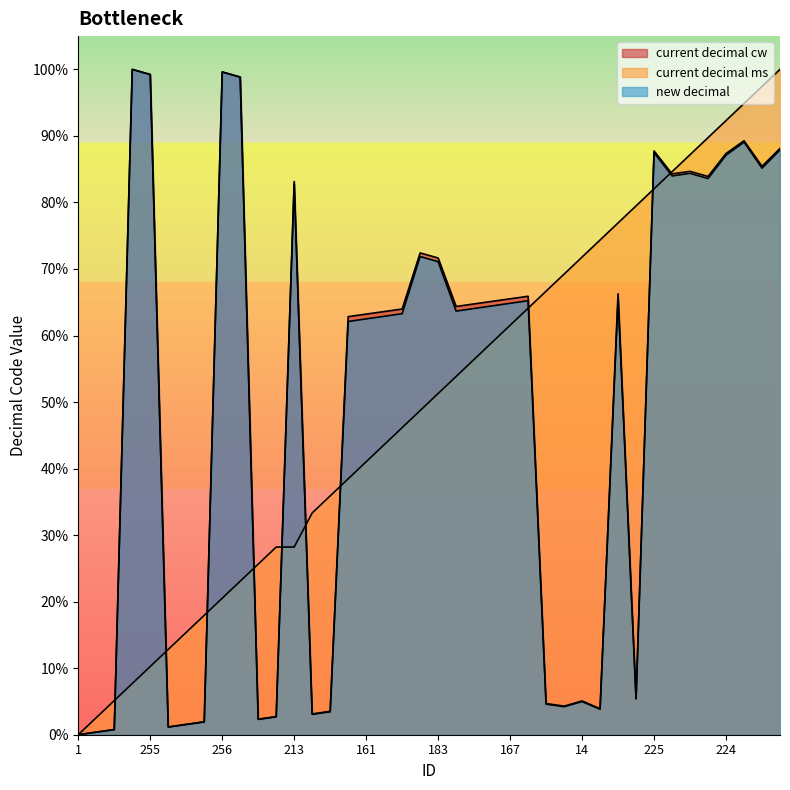

What are all the series names shown in the legend?

current decimal cw, current decimal ms, new decimal